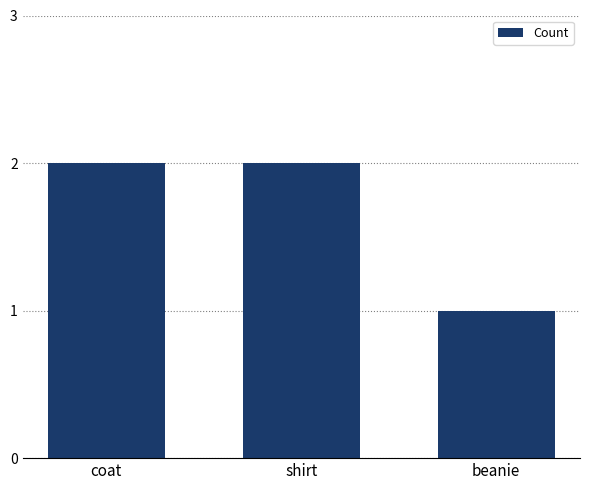

How many data points are less than 2?

1